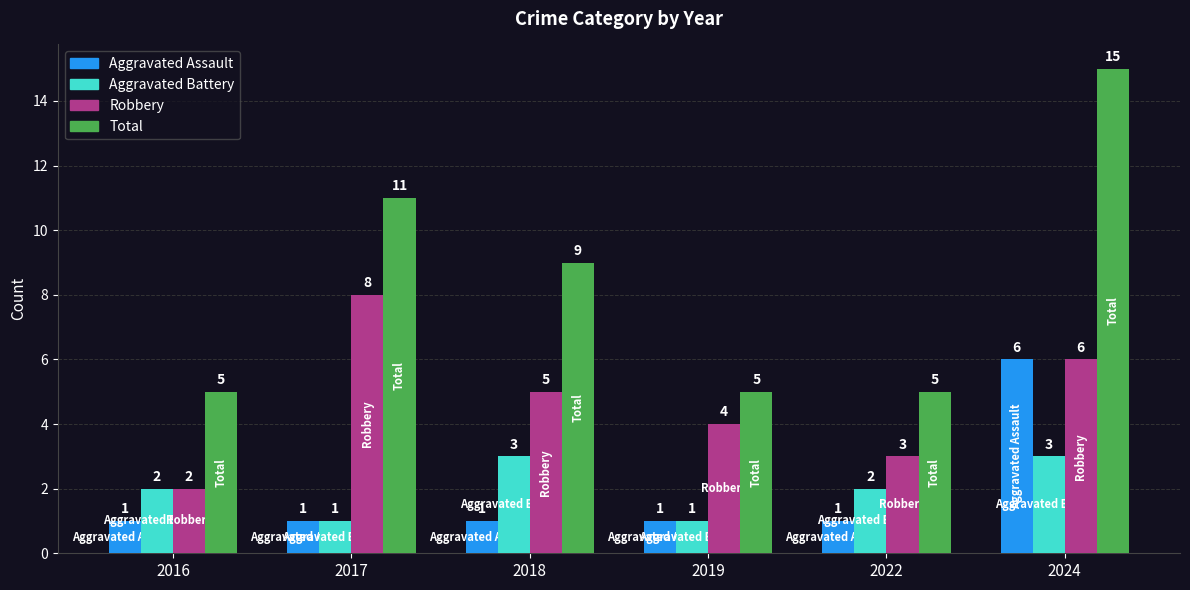

The Aggravated Battery series shows 3 at 2024. True or false?

True